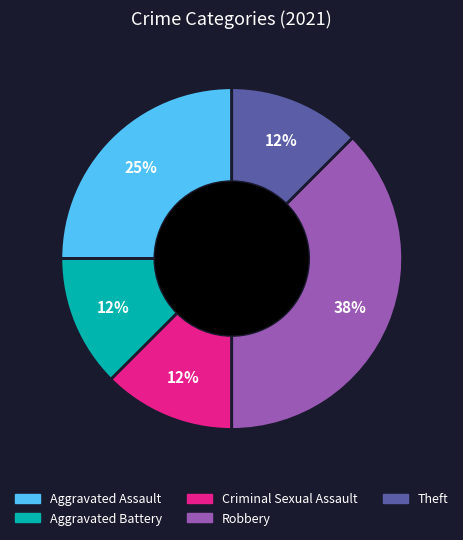

Combined, do Theft and Criminal Sexual Assault account for over 50%?

No